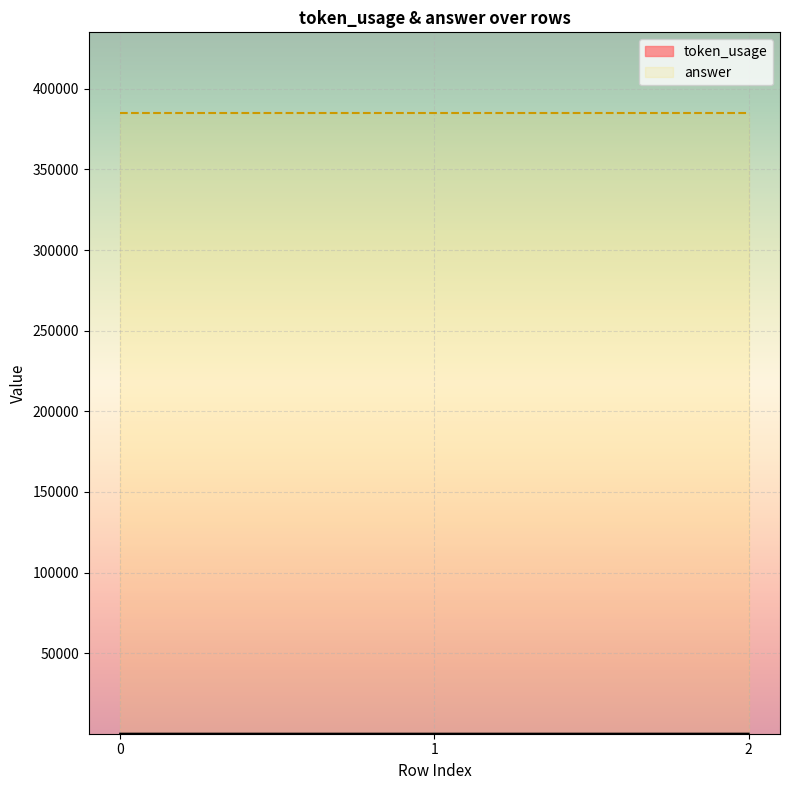

What is the change in value from 0 to 2?

+2